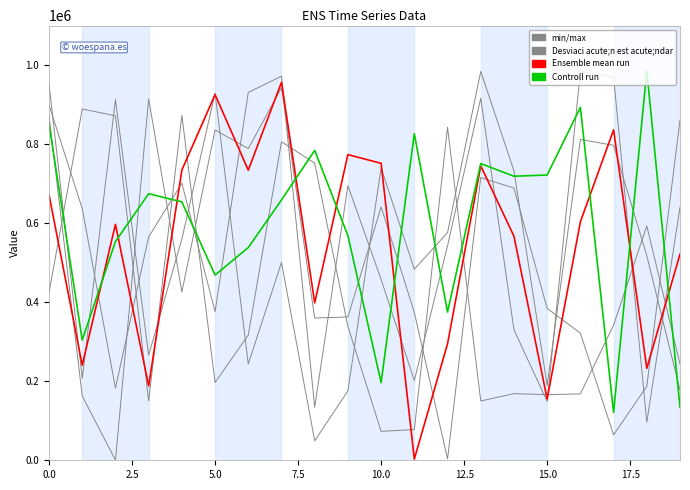

In Controll run, how many points are higher than both neighbors (excluding endpoints)?

6